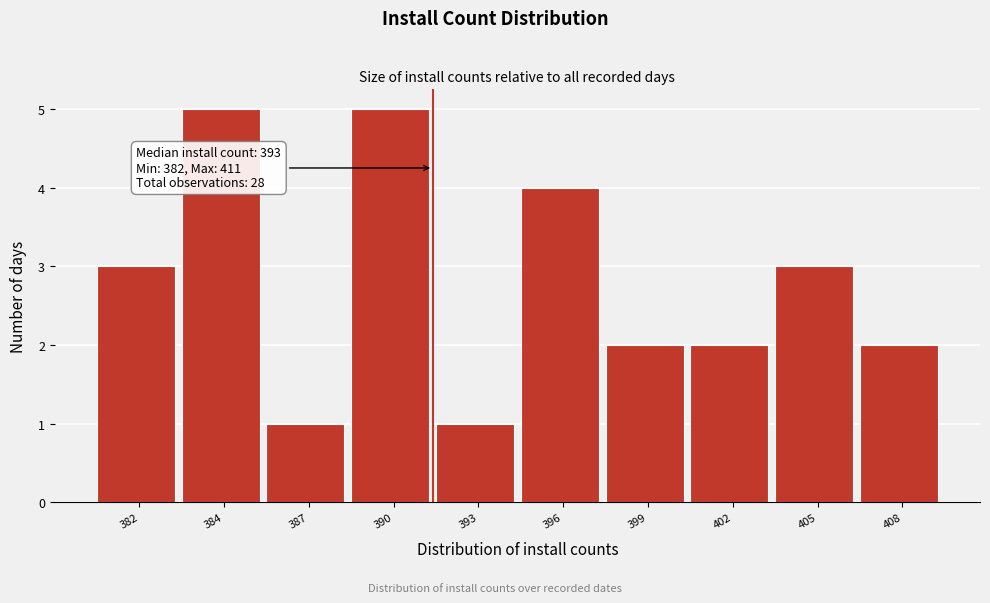

Reading left to right, list all the values displayed in this chart.

382=3	384=5	387=1	390=5	393=1	396=4	399=2	402=2	405=3	408=2